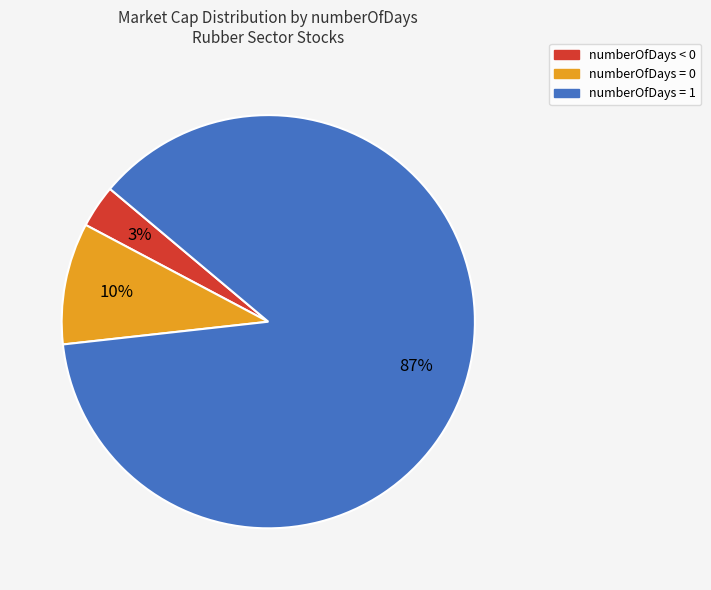

Is there any slice that represents more than half of the pie?

Yes